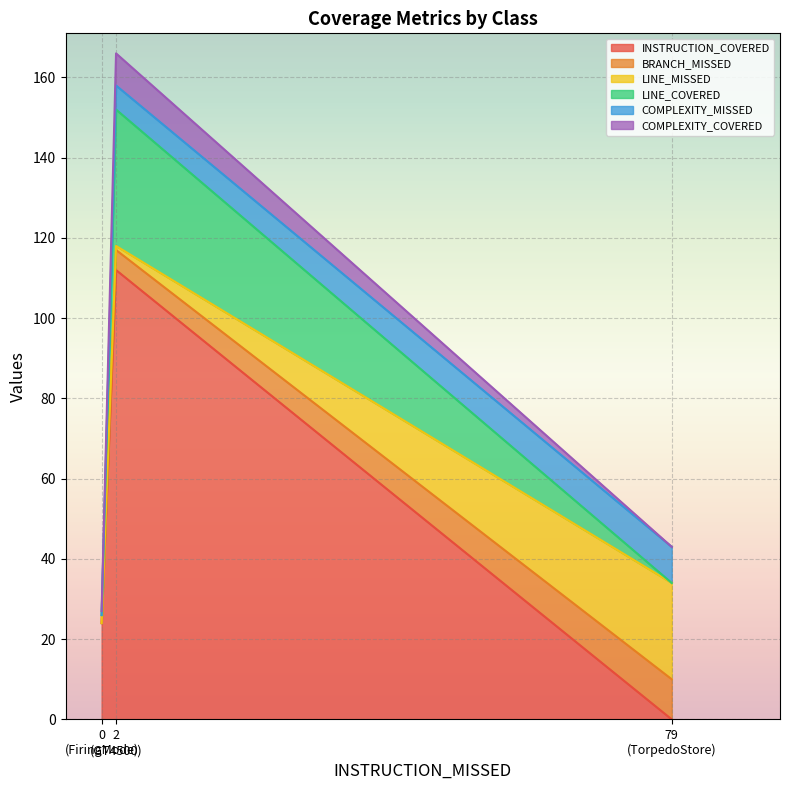

What is the highest value of the INSTRUCTION_COVERED series?

112